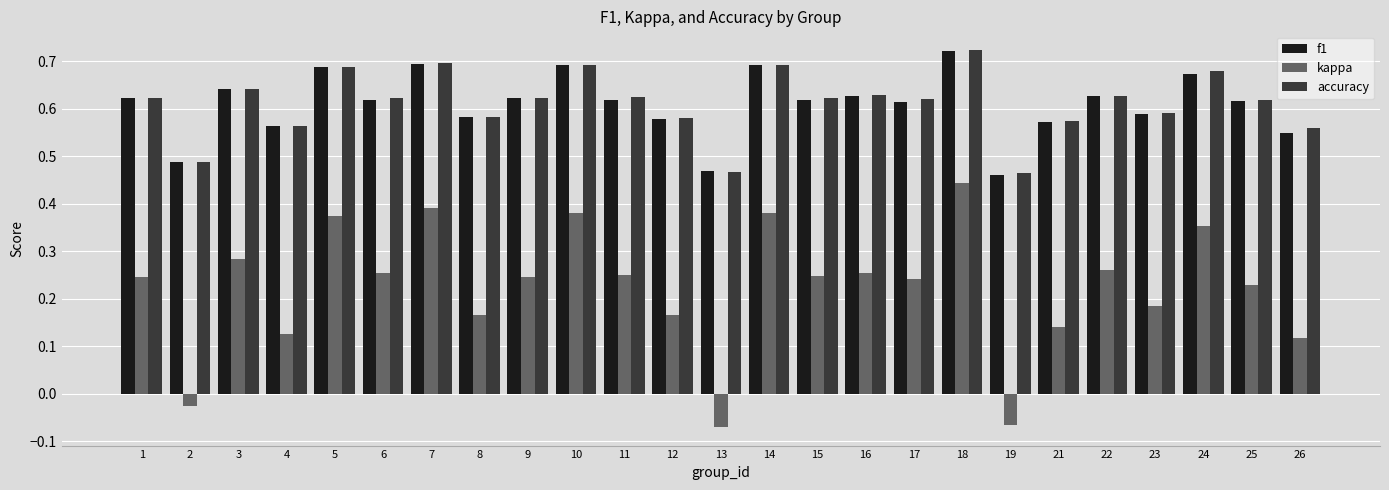

Count the accuracy values in the range 0 to 1.

25